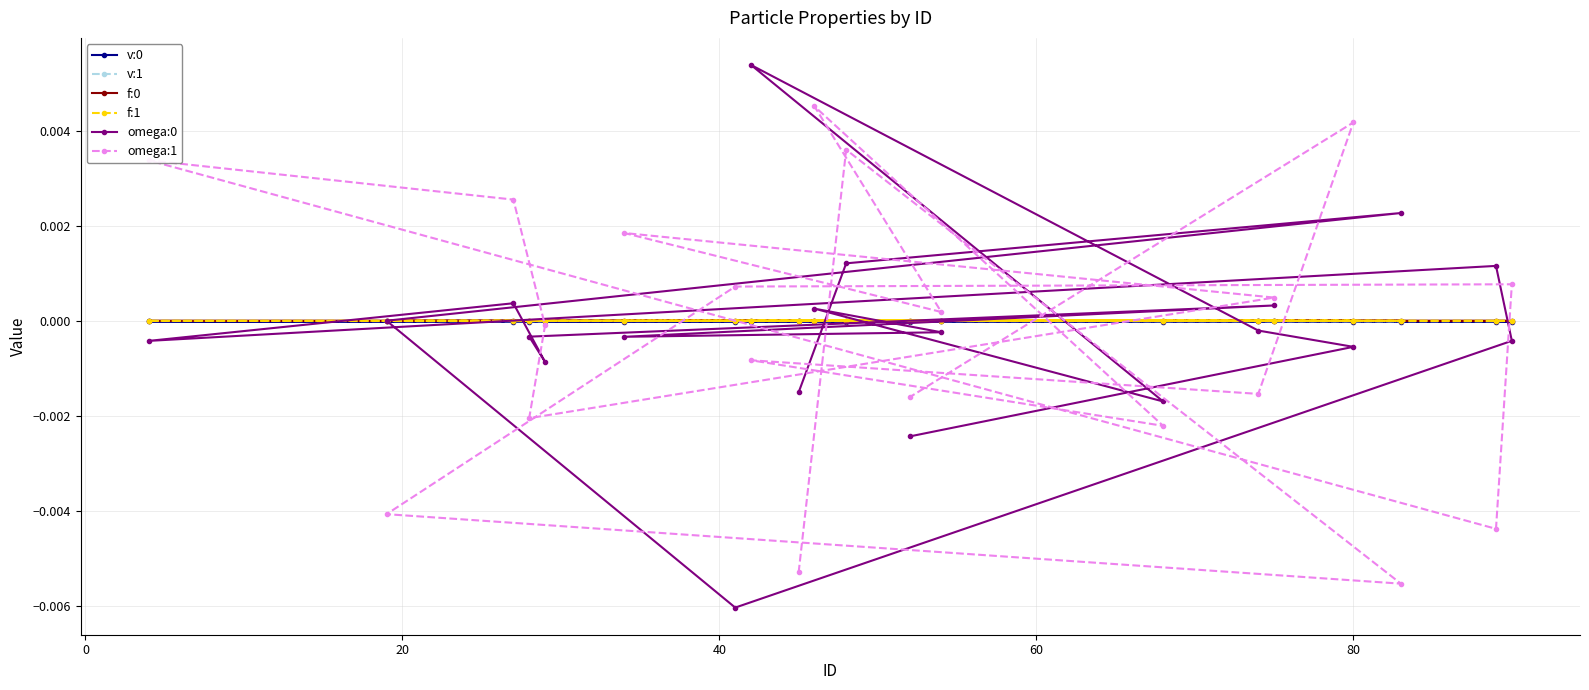

At how many categories does at least one series exceed 0?

17